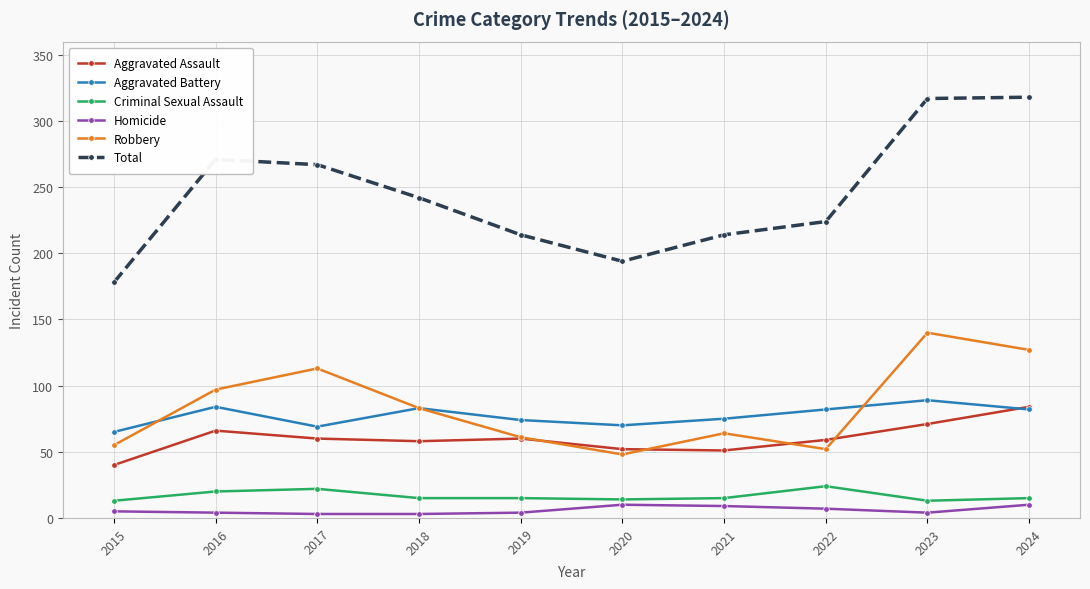

True or false: Aggravated Battery and Total intersect in this chart.

False